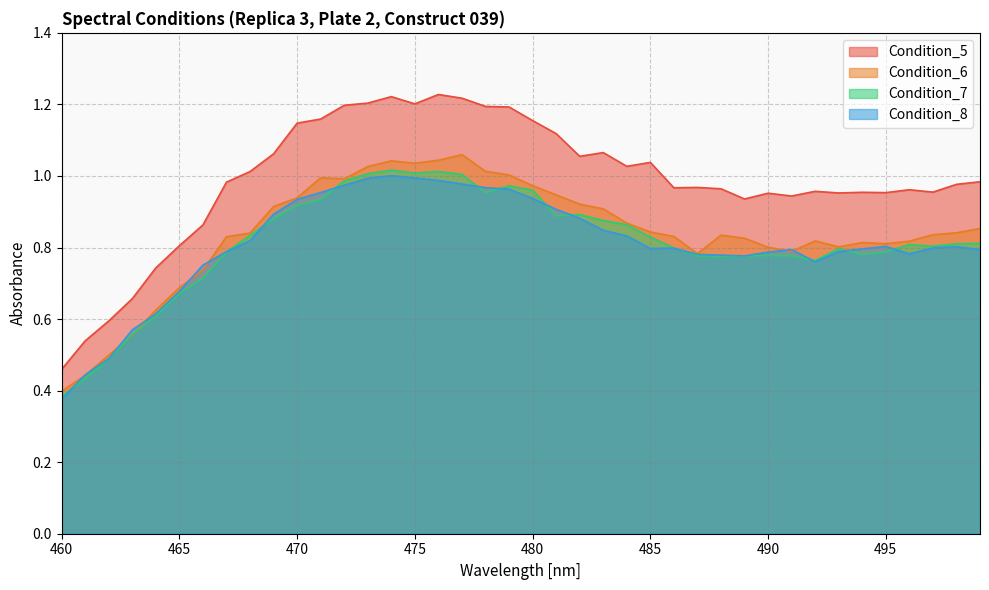

At 470, list the series in order from smallest to largest.

Condition_7, Condition_8, Condition_6, Condition_5